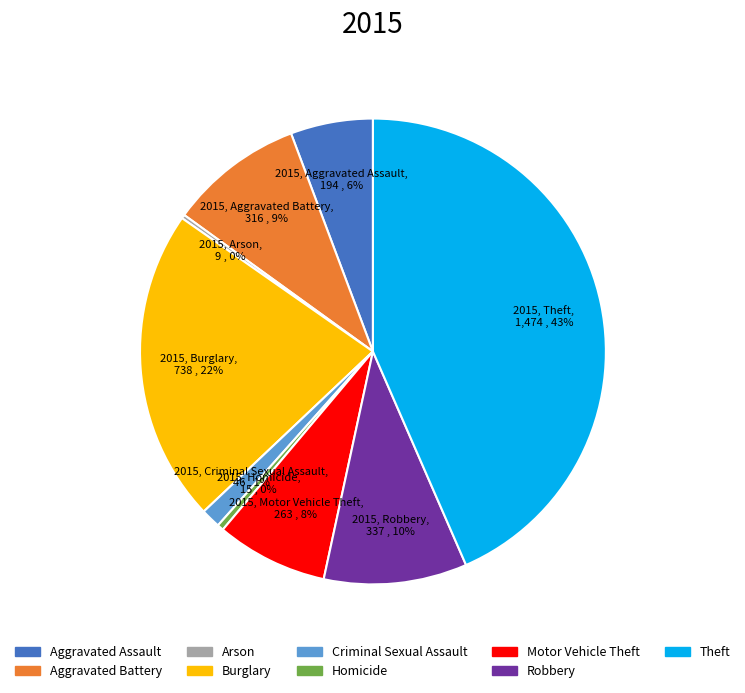

Is the sum of Robbery and Motor Vehicle Theft greater than half?

No